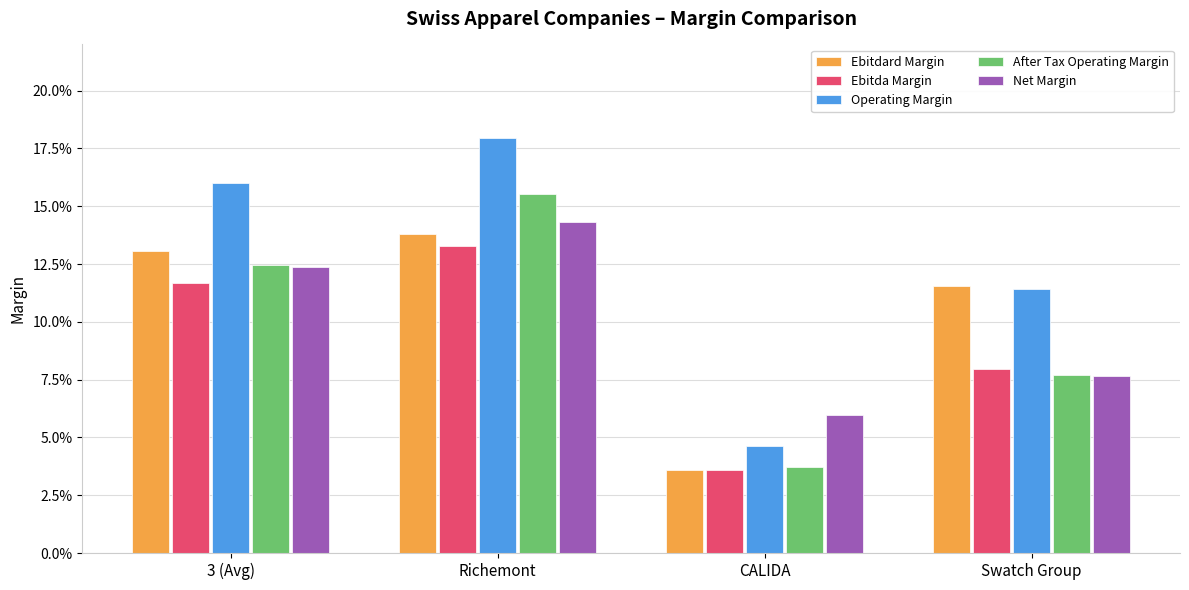

Rank the categories by After Tax Operating Margin value from lowest to highest.

CALIDA, Swatch Group, 3 (Avg), Richemont